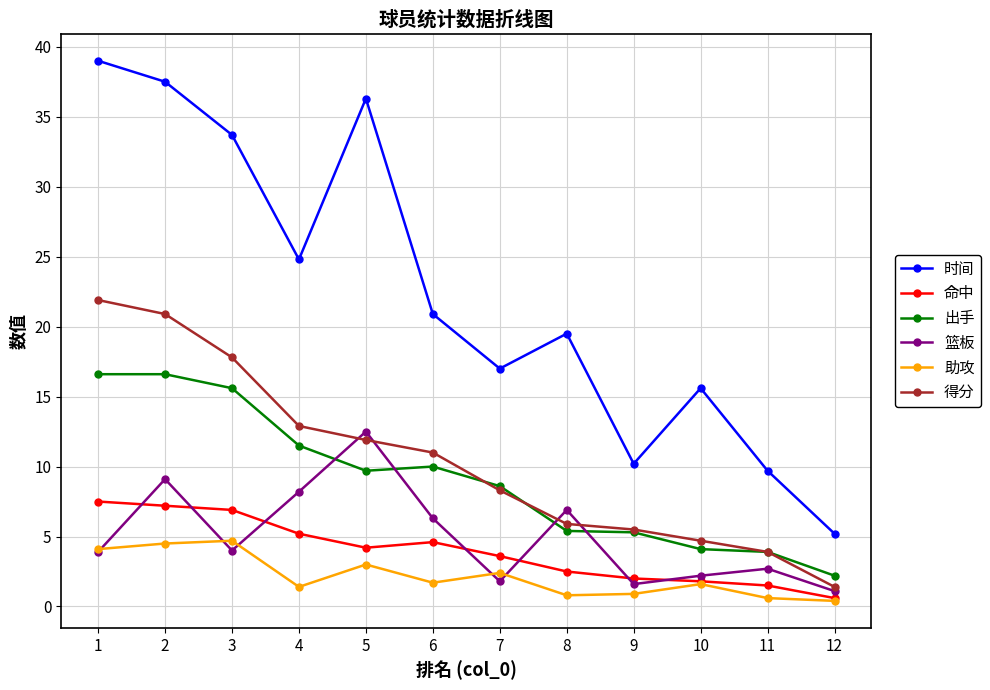

Between 10 and 11, which series saw the biggest shift?

时间